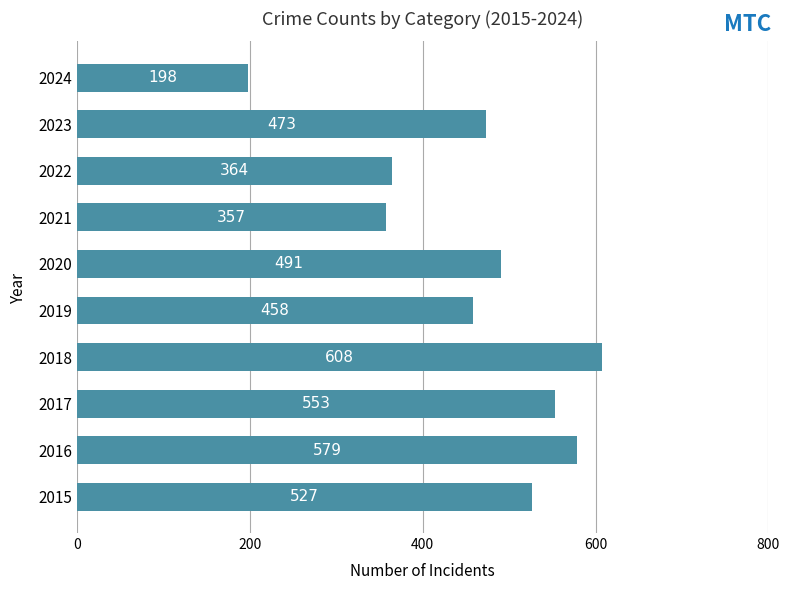

List the labels in order of value, smallest first.

2024, 2021, 2022, 2019, 2023, 2020, 2015, 2017, 2016, 2018